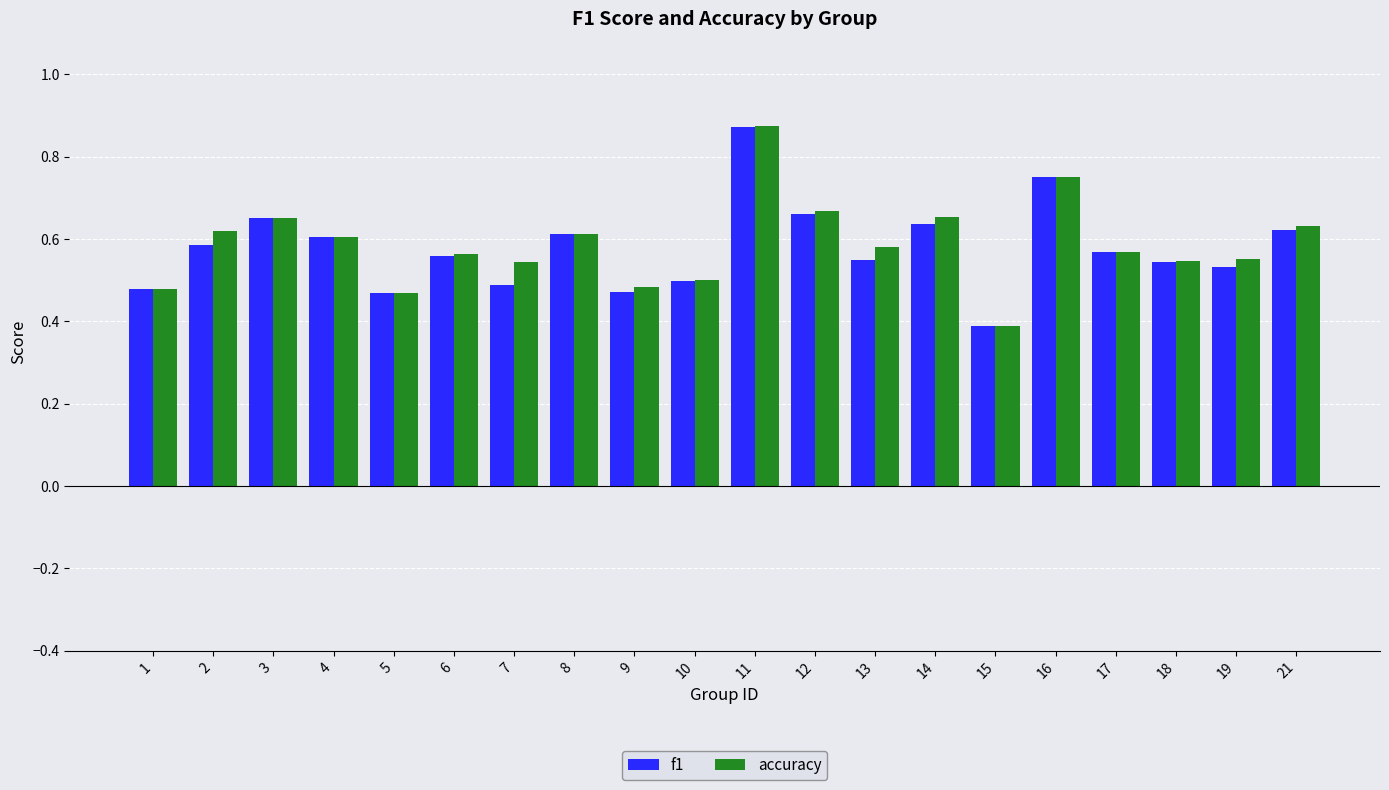

Which category has the lowest value in the f1 series?

15